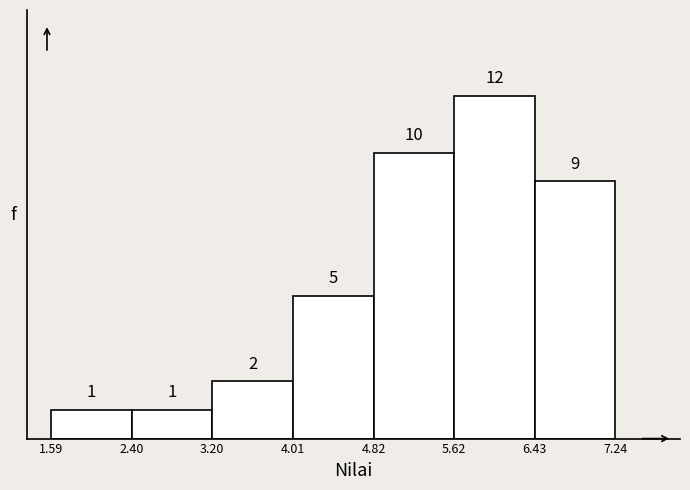

Over which range of the x-axis is the bar tallest?

5.62 to 6.43